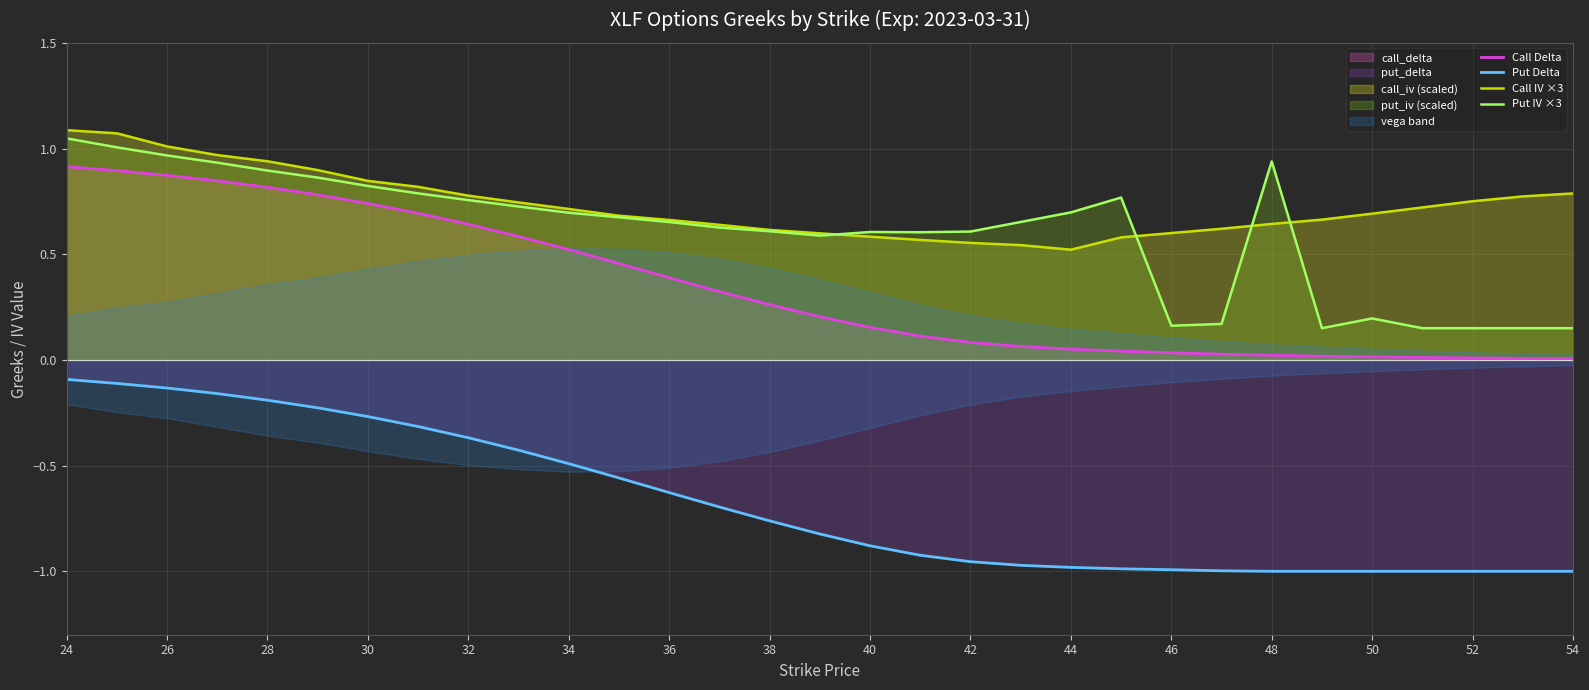

Count the number of data series in this chart.

4